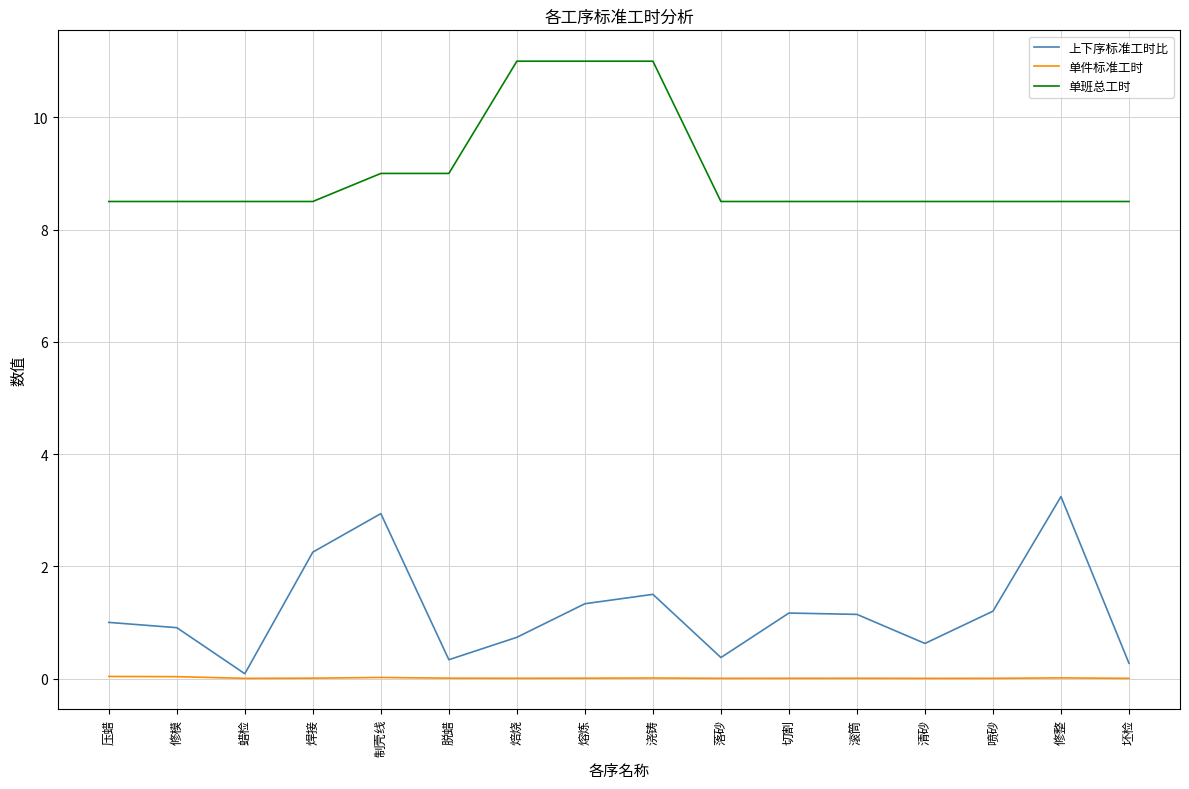

Is the value of 上下序标准工时比 at 制壳线 greater than the value of 单班总工时 at 修模?

No